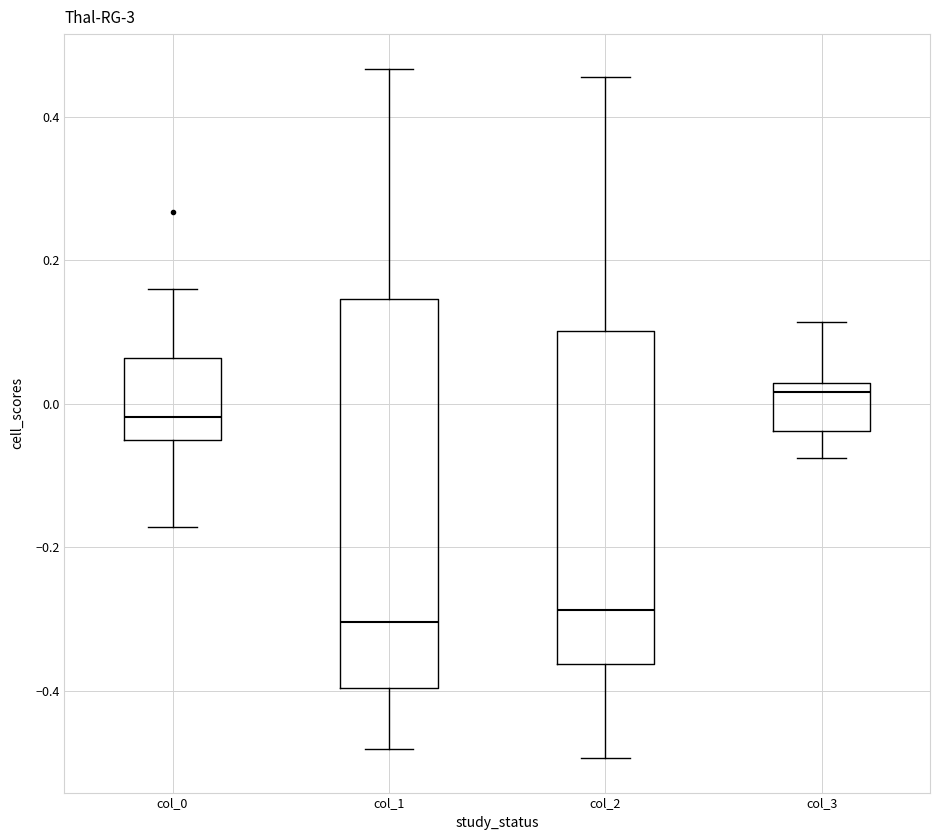

Reading left to right, transcribe this box plot: for each box, give where its median line is, the range the box spans, and where its two whiskers end, as read against the y-axis. The values are not printed on the chart, so give them approximately, as read against the axis.

col_0: median -0.02, box -0.06 to 0.06, whiskers -0.18 to 0.16
col_1: median -0.30, box -0.40 to 0.14, whiskers -0.48 to 0.46
col_2: median -0.28, box -0.36 to 0.10, whiskers -0.50 to 0.46
col_3: median 0.02 (just below the box's upper edge), box -0.04 to 0.02, whiskers -0.08 to 0.12